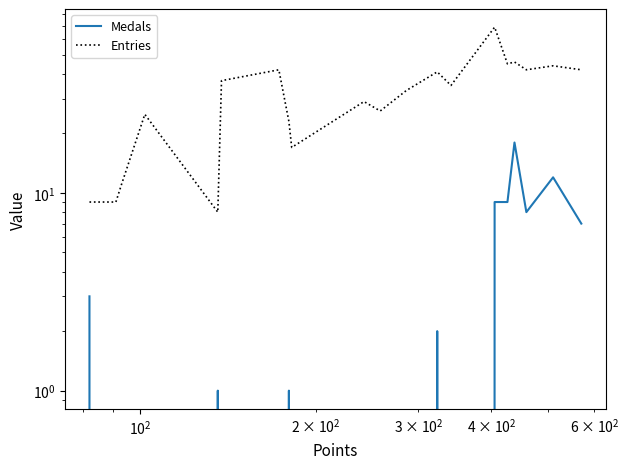

In Medals, how many points are higher than both neighbors (excluding endpoints)?

5